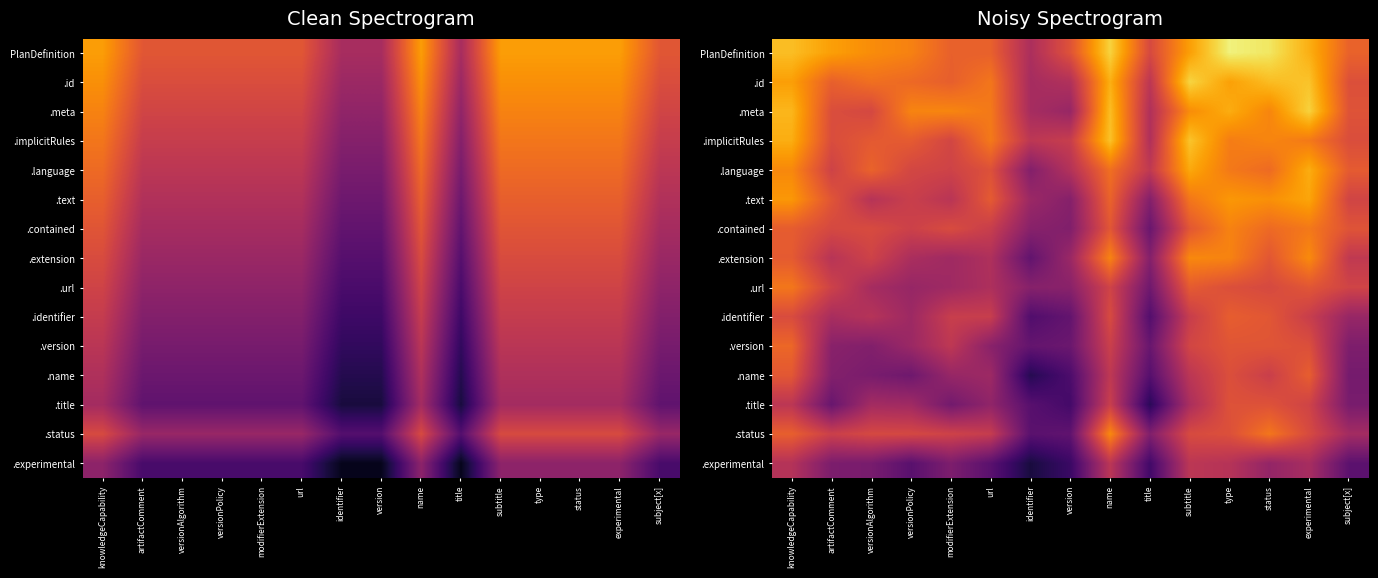

What is the difference between the maximum and minimum values in the .title series?

0.5